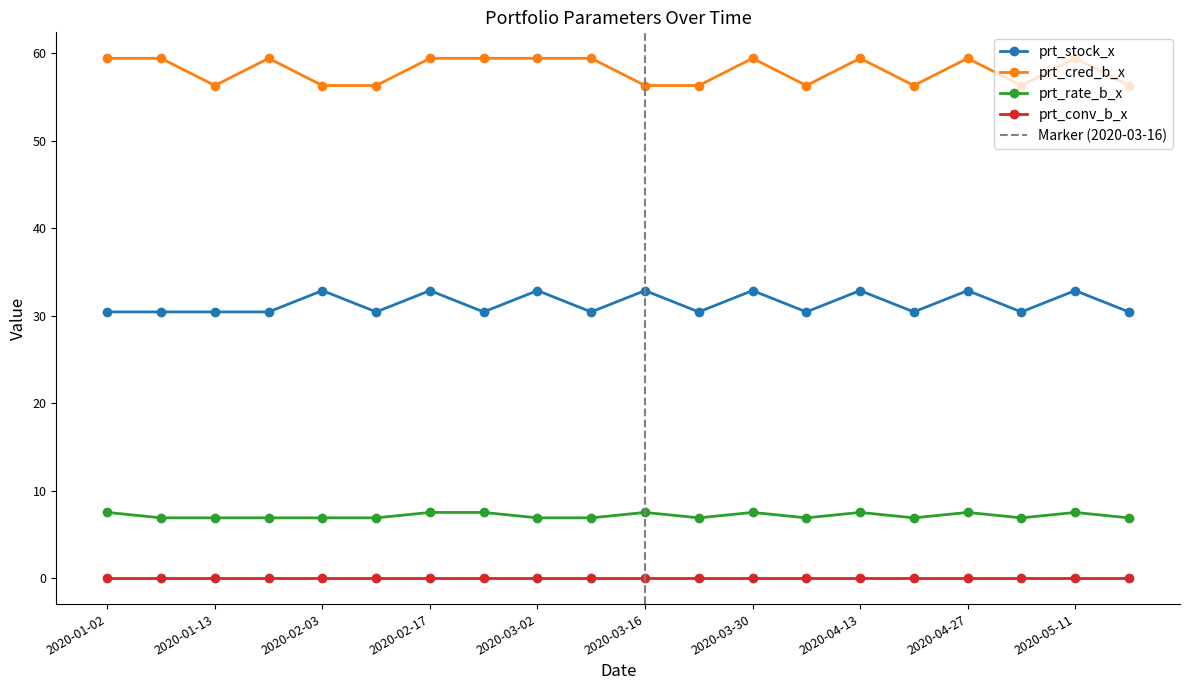

True or false: prt_cred_b_x and prt_stock_x cross at least once.

False